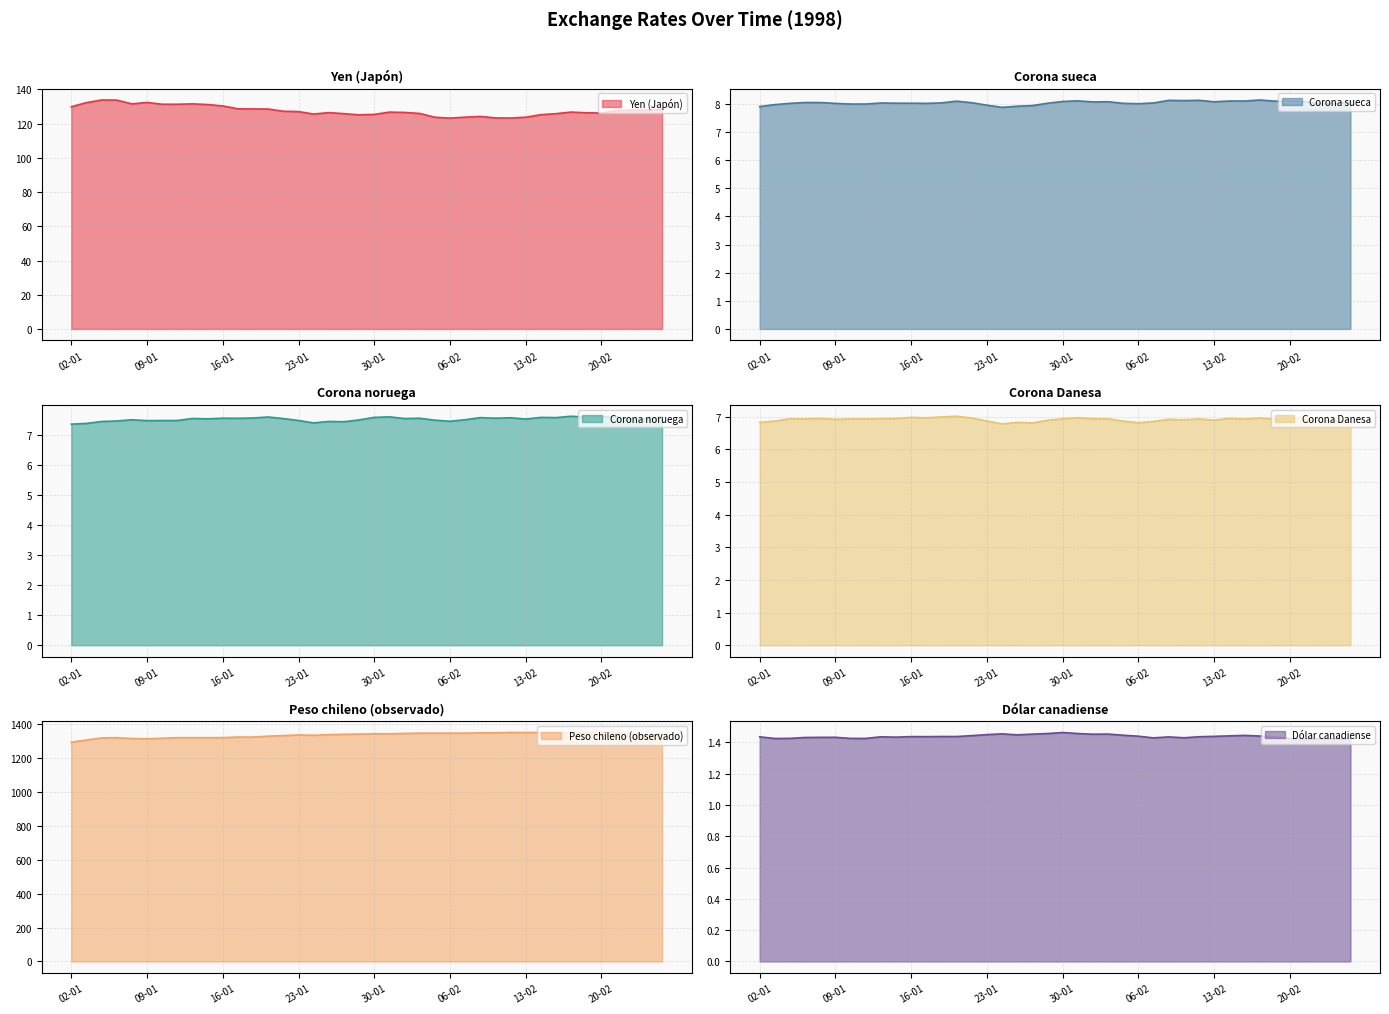

Rank the series at 12-01 from highest to lowest value.

Peso chileno (observado), Yen (Japón), Corona sueca, Corona noruega, Corona Danesa, Dólar canadiense